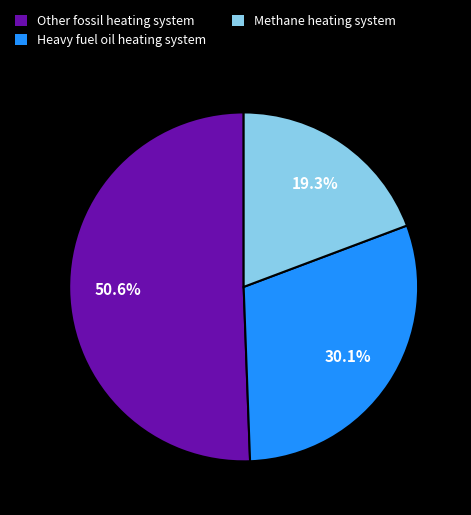

Rank the categories by value from lowest to highest.

Methane heating system, Heavy fuel oil heating system, Other fossil heating system